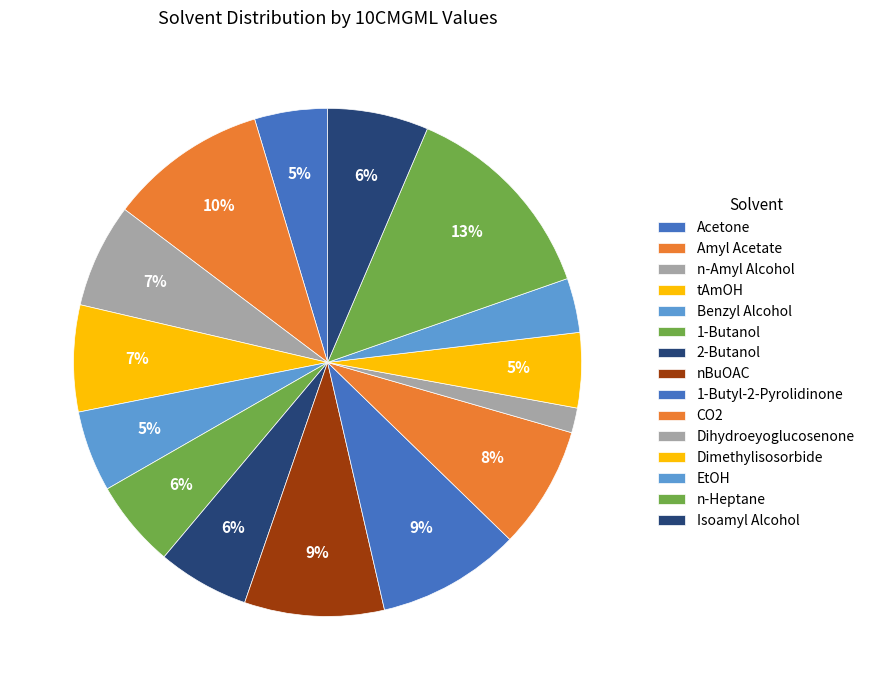

Count the number of slices in the pie.

15